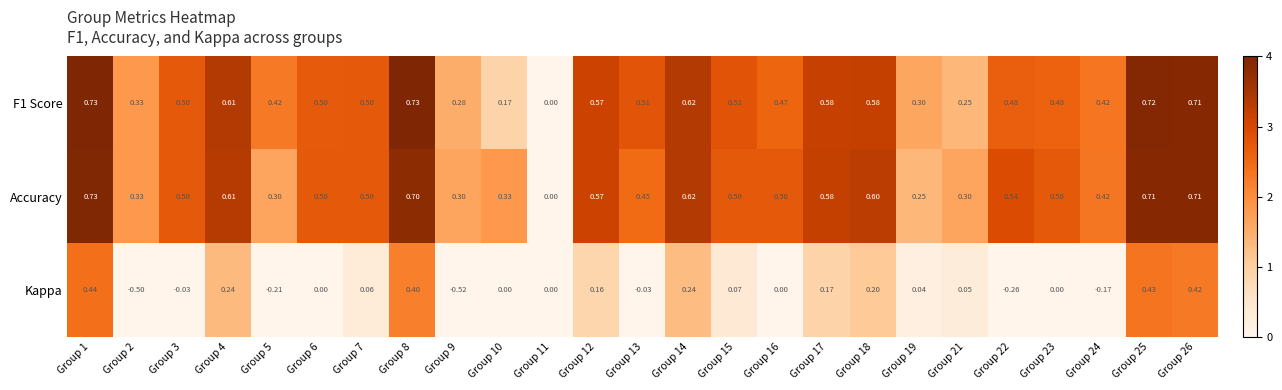

Which series has the largest range (max minus min)?

Kappa